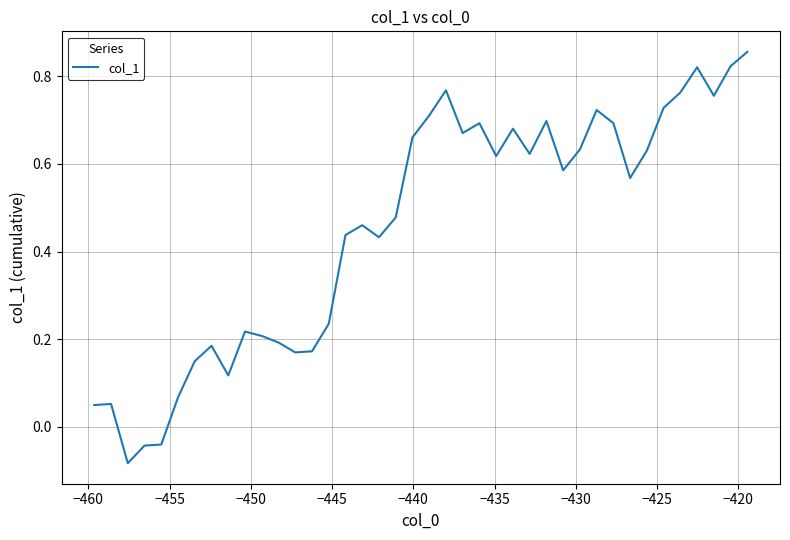

How many interior local peaks (higher than both neighbors) does the data have?

10